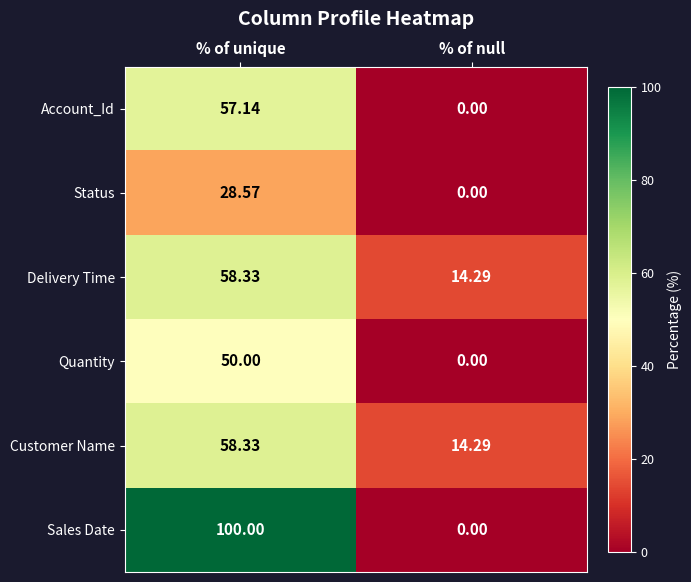

How many data points does each series have?

2